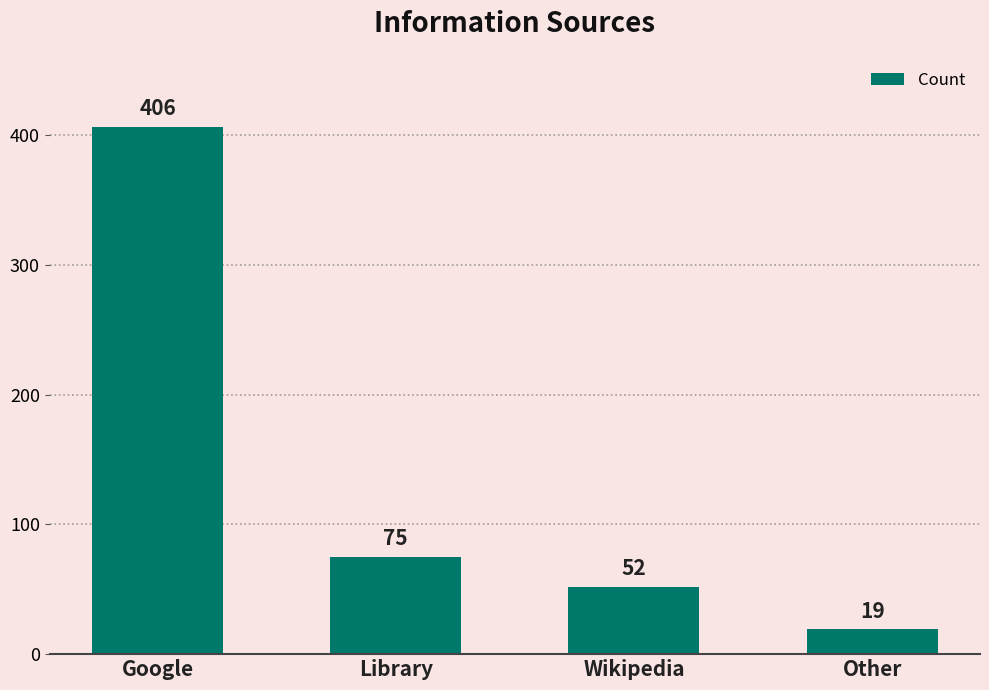

What value does the data have at Library?

75